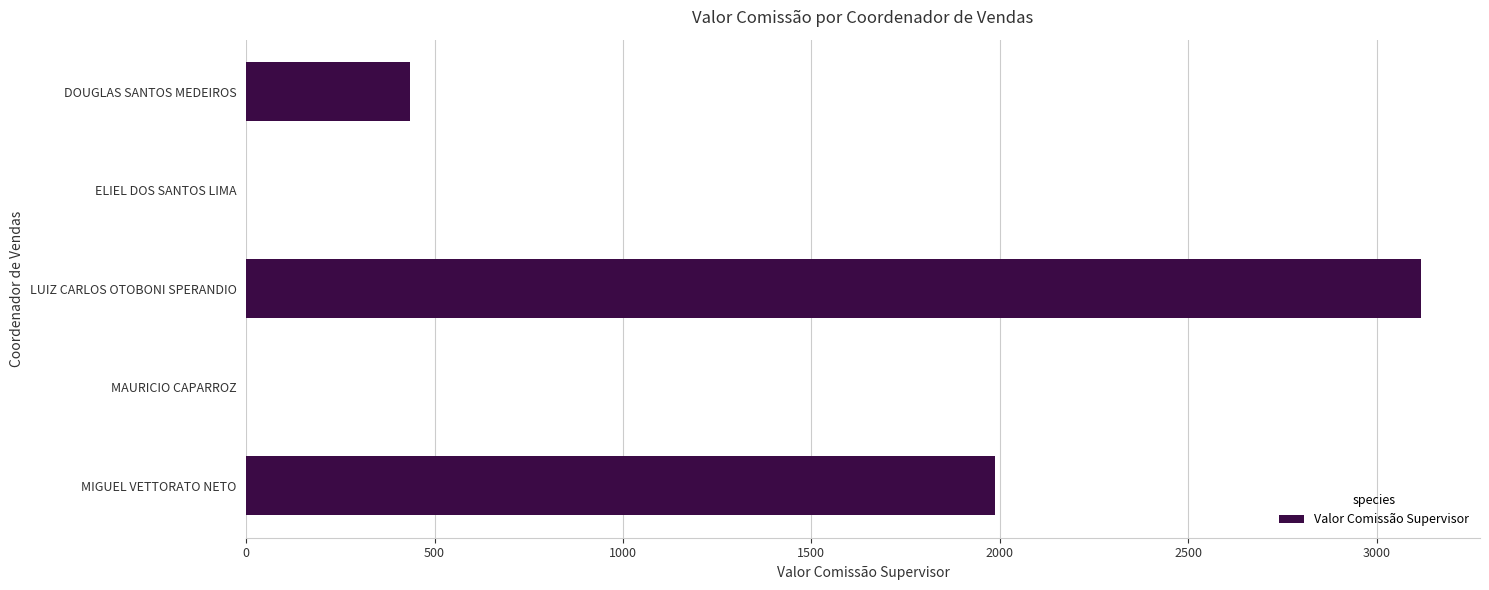

What is the ratio of the value at LUIZ CARLOS OTOBONI SPERANDIO to the value at DOUGLAS SANTOS MEDEIROS?

7.2